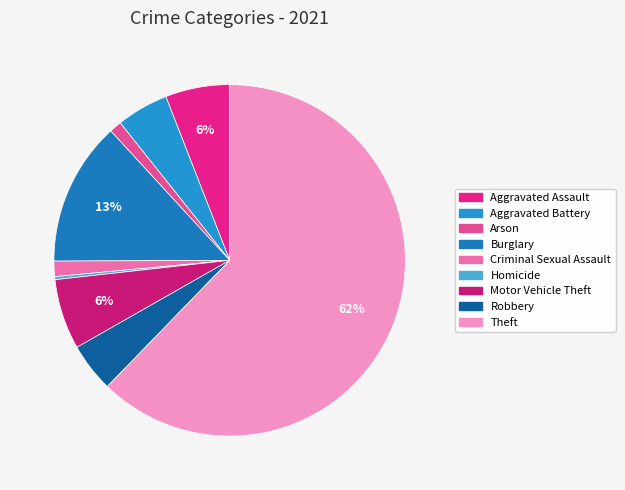

Combined, what portion of the pie is Criminal Sexual Assault and Theft?

63.7%